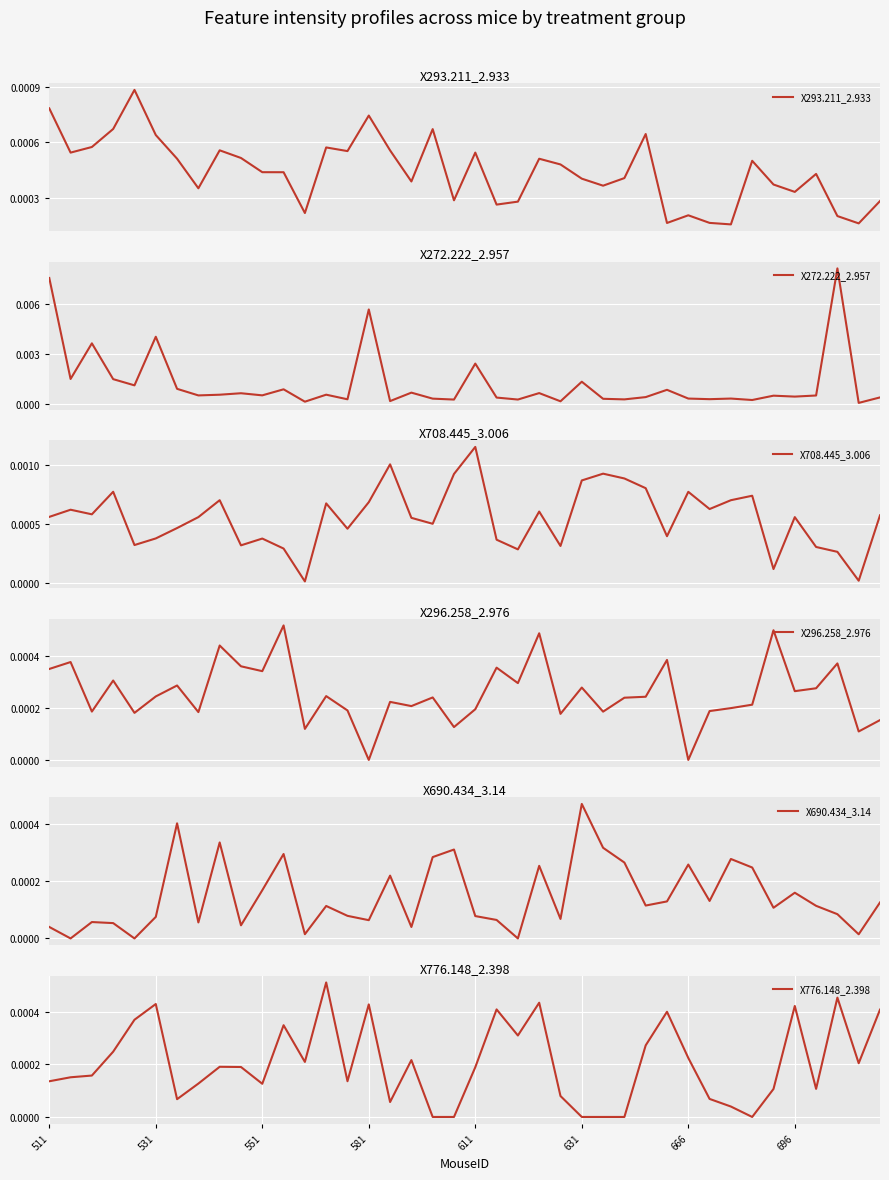

How many interior local peaks does the X293.211_2.933 series have?

11